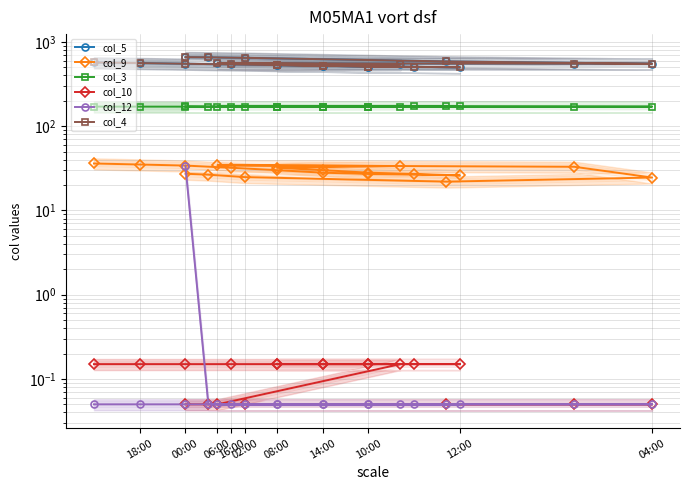

Reading right to left, extract all data points from this chart.

col_5: 570.0	560.0	550.0	540.0	530.0	520.0	510.1	500.1	505.1	510.1	520.0	530.0	542.8	556.8	550.8	550.3	586.3	647.0	655.8	659.0
col_9: 36.0	35.0	34.0	32.0	30.1	28.1	27.1	26.1	27.1	28.1	30.1	32.0	33.6	34.3	32.9	24.6	21.9	24.9	26.6	27.2
col_3: 170.6	170.5	170.4	170.4	170.6	170.9	171.1	171.5	171.2	171.1	170.9	170.6	170.2	170.2	170.4	170.4	171.5	170.5	170.8	171.5
col_10: 0.2	0.2	0.2	0.2	0.2	0.2	0.2	0.2	0.2	0.2	0.2	0.2	0.2	0.1	0.1	0.1	0.1	0.1	0.1	0.1
col_12: 0.1	0.1	0.1	0.1	0.1	0.1	0.1	0.1	0.1	0.1	0.1	0.1	0.1	0.1	0.1	0.1	0.1	0.1	0.1	33.6
col_4: 570.0	560.0	550.0	540.0	530.0	520.0	510.1	500.1	505.1	510.1	520.0	530.0	542.8	556.8	550.8	550.3	586.3	647.0	655.8	659.0